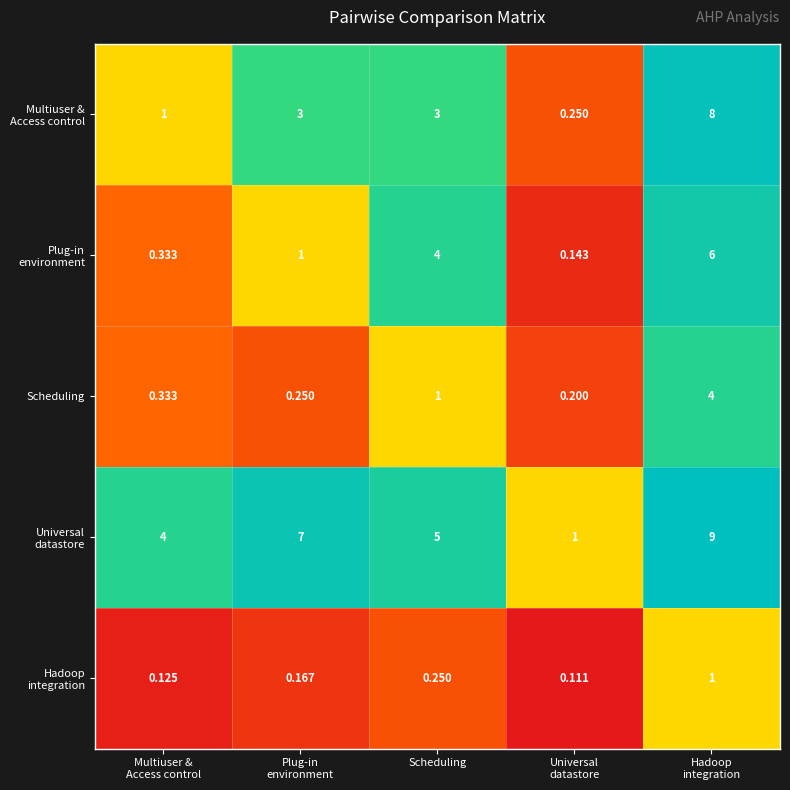

How many data points does each series have?

5